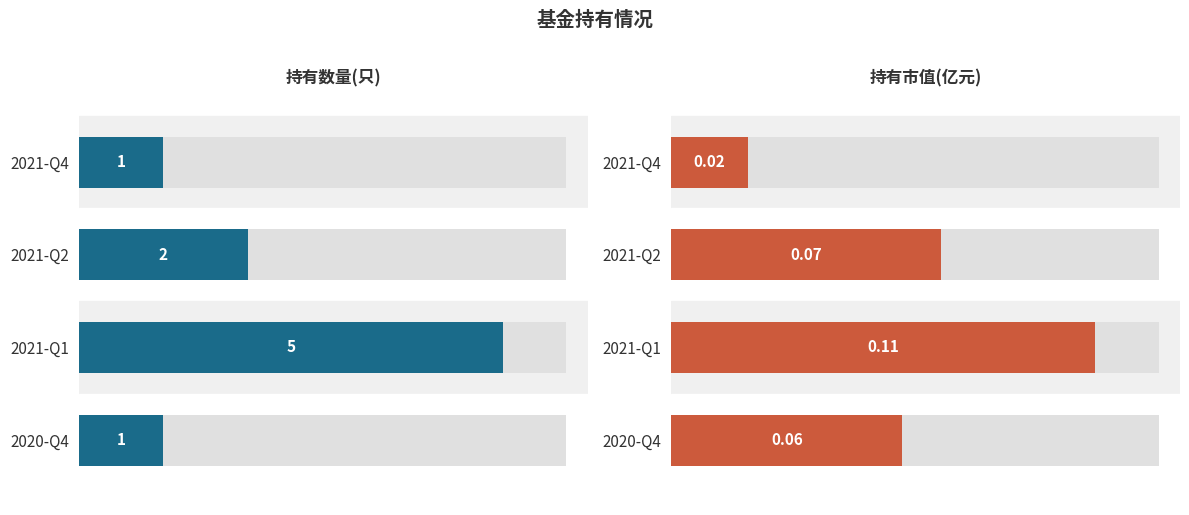

True or false: 持有数量(只) has a value of 1.0 at 2020-Q4.

True